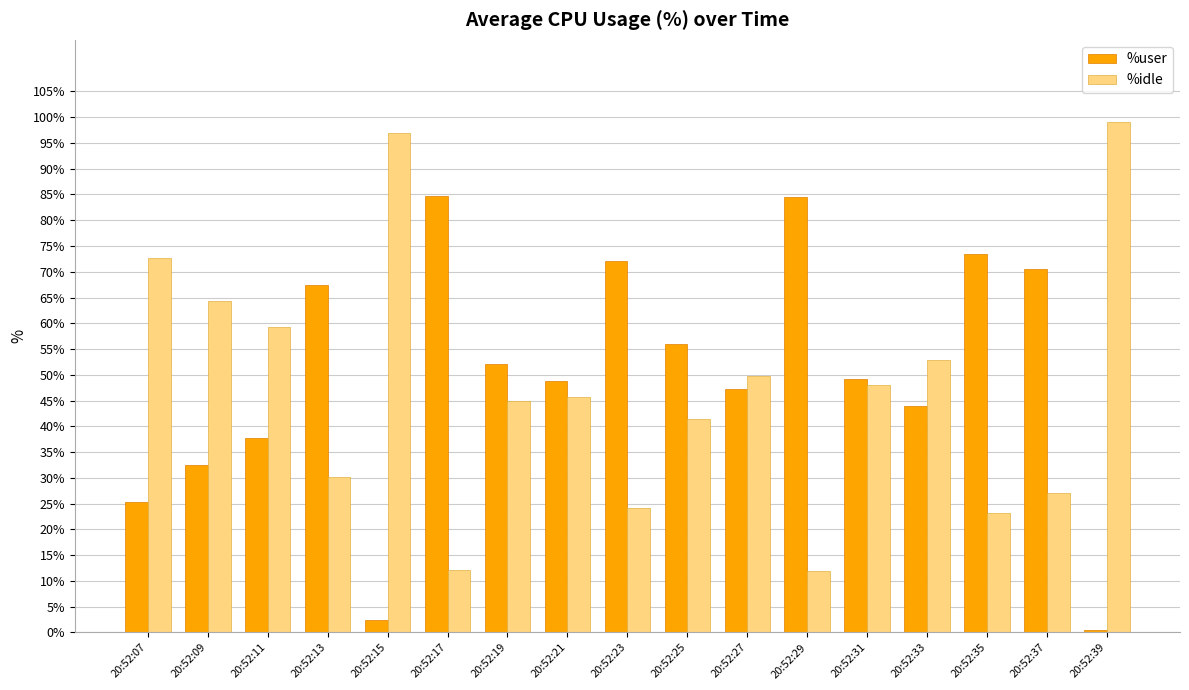

How many bars are there in each group?

2